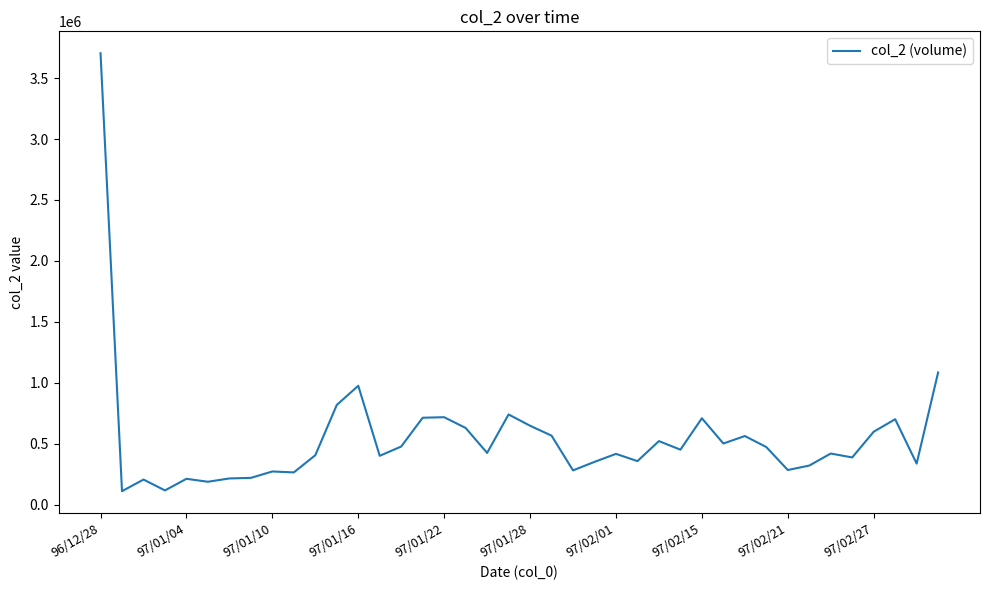

What is the greatest value displayed?

3703730